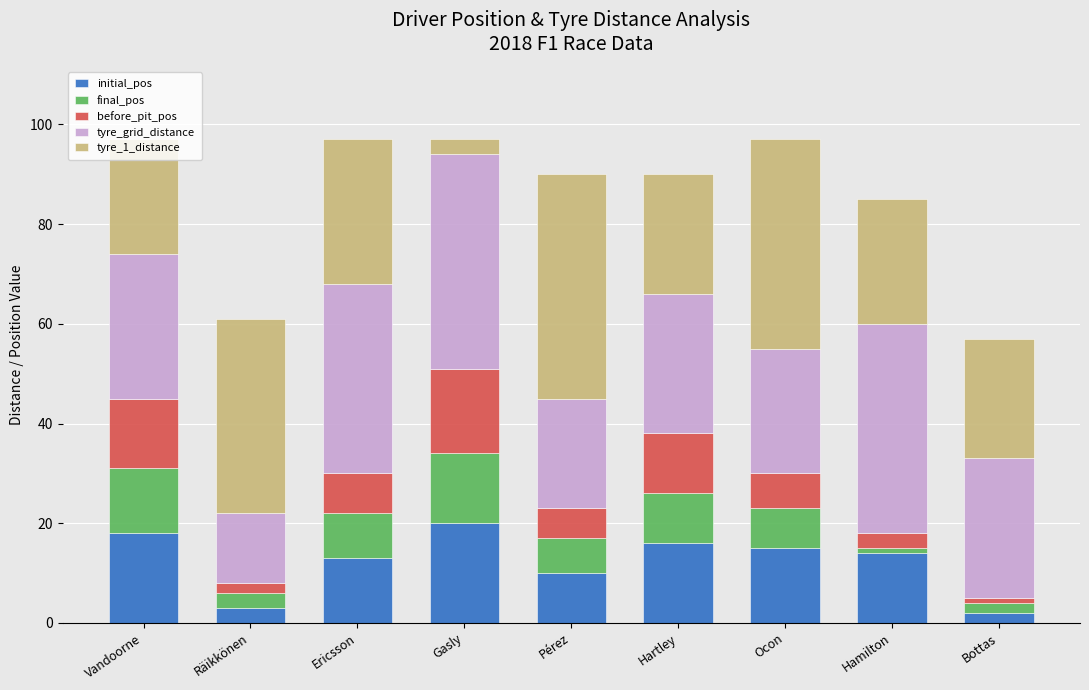

What is the total value across all series at Pérez?

90